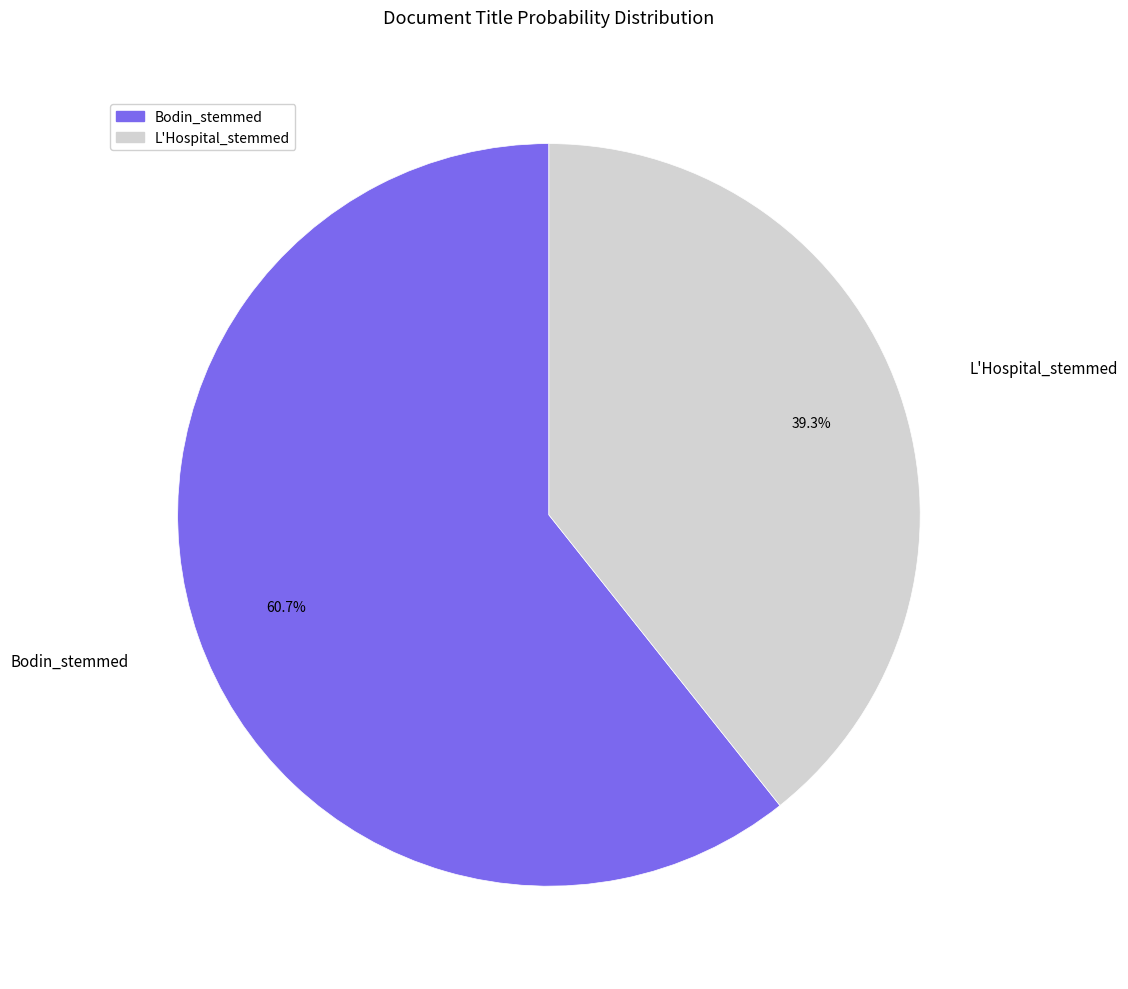

Between L'Hospital_stemmed and Bodin_stemmed, which is larger?

Bodin_stemmed